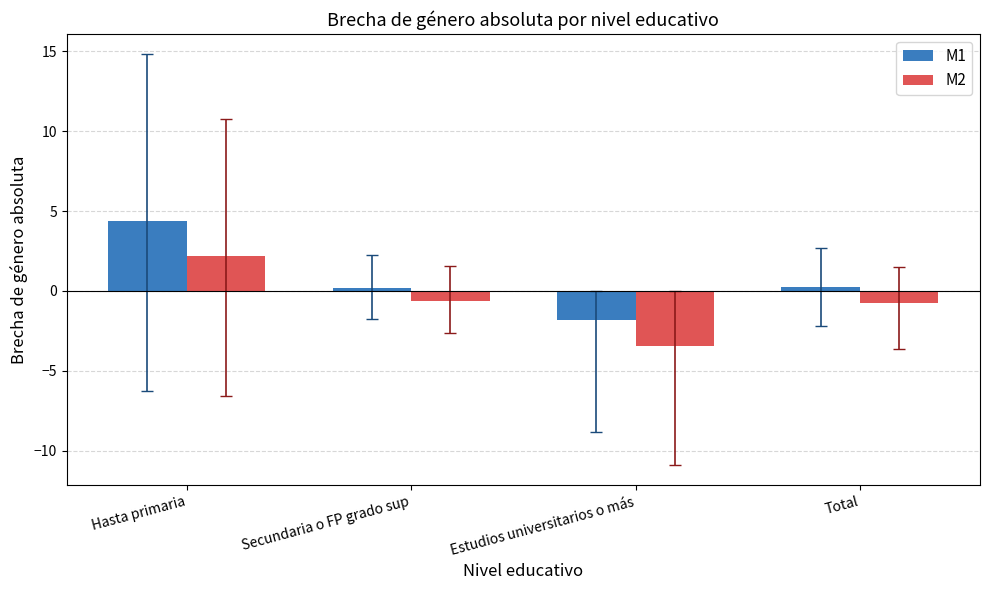

The value of M1 at Hasta primaria is 2.6. True or false?

False